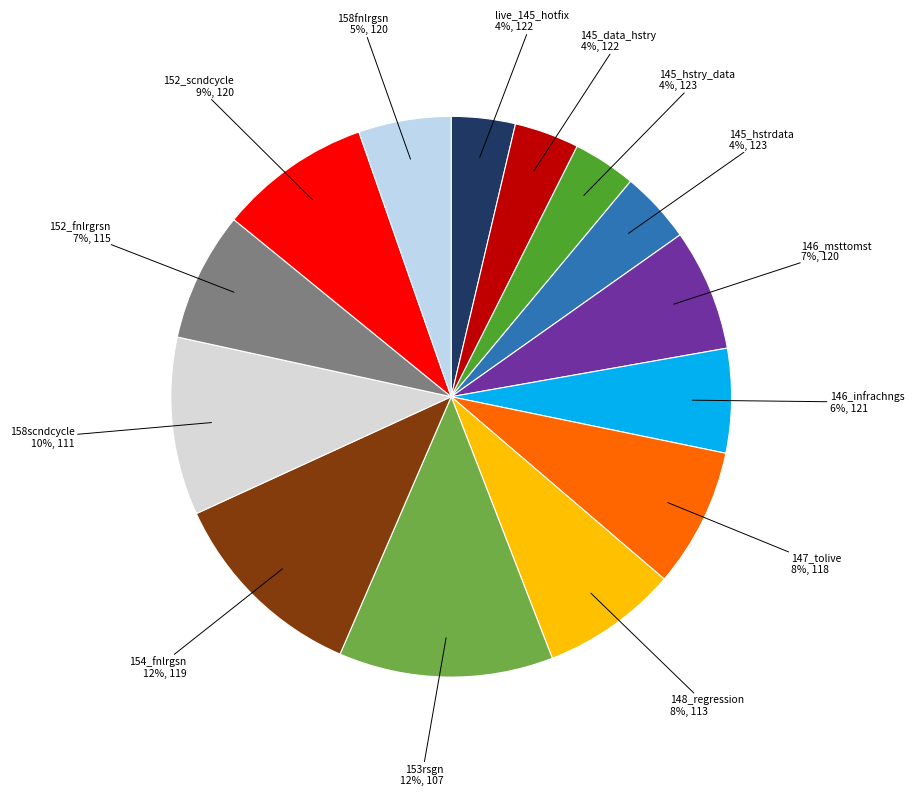

What is the smallest slice in the pie chart?

145_hstry_data